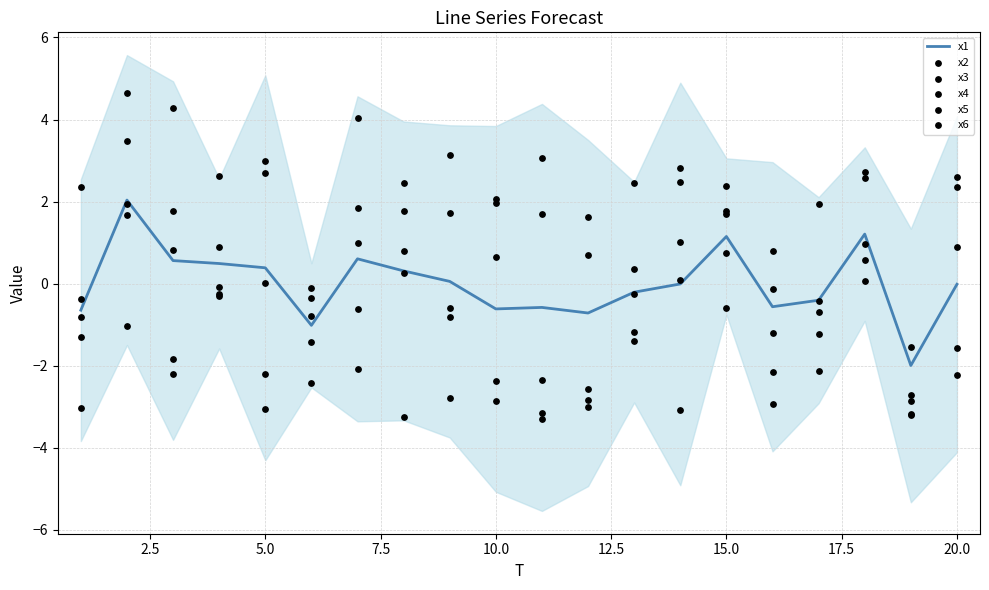

What is the minimum value for x1?

-2.0